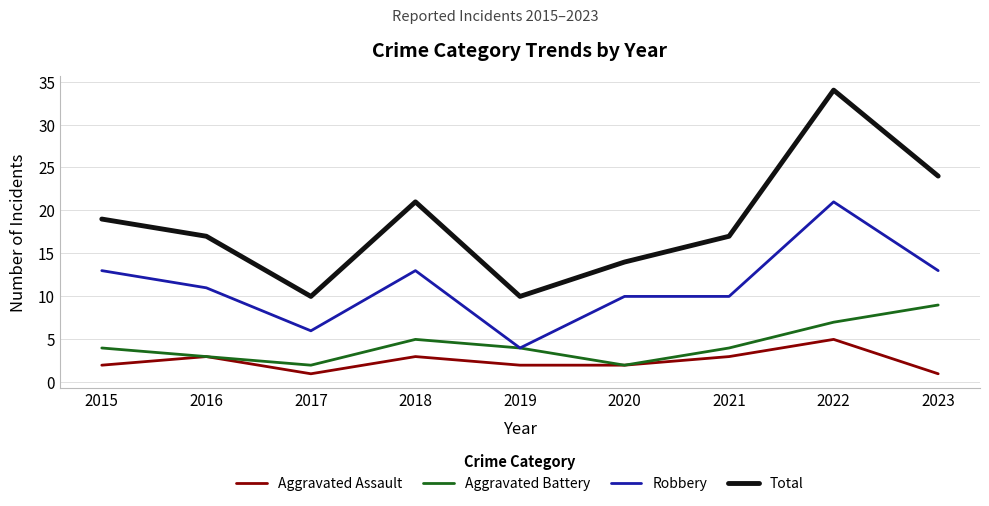

Rank the series by their maximum value, from lowest to highest.

Aggravated Assault, Aggravated Battery, Robbery, Total